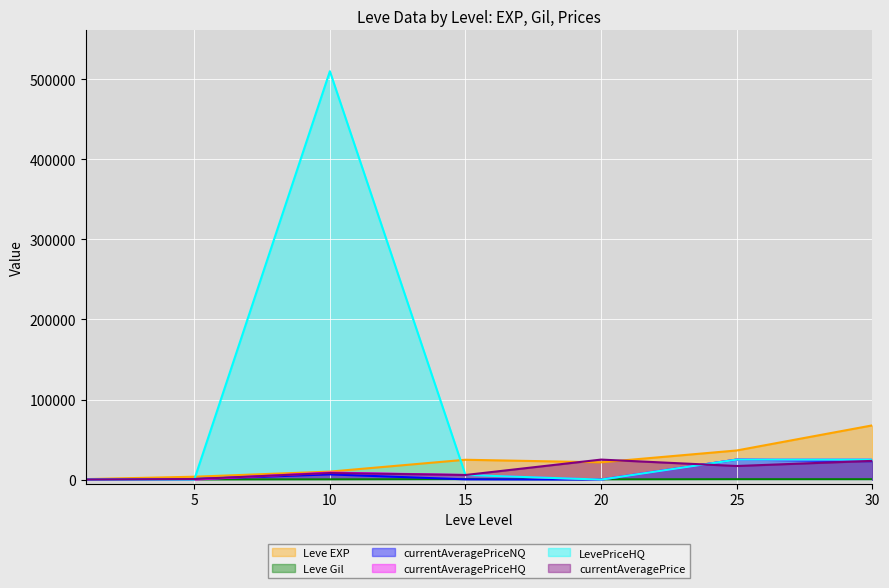

Which series has the largest total across all categories?

LevePriceHQ